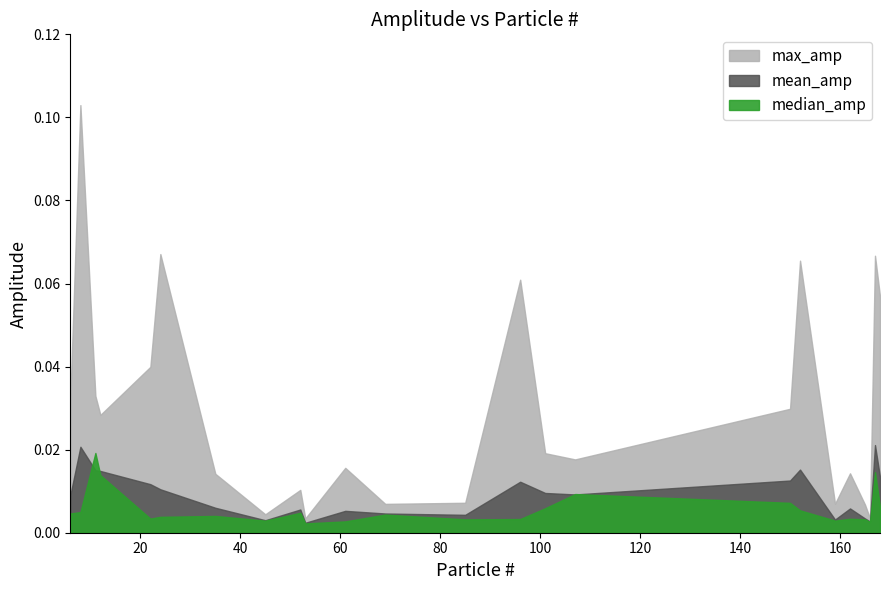

Which series has the largest total across all categories?

max_amp